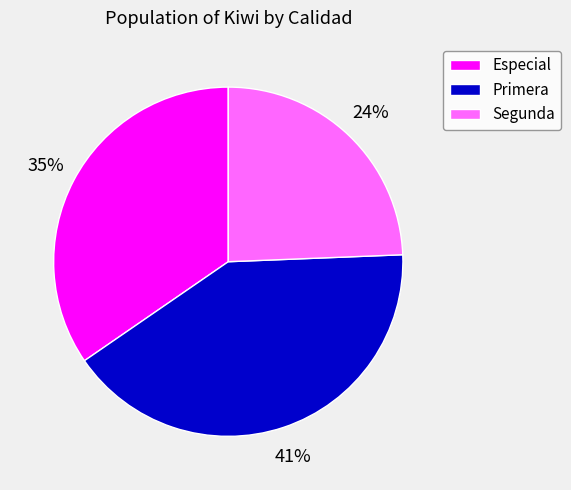

Does Segunda represent more than half of the total?

No